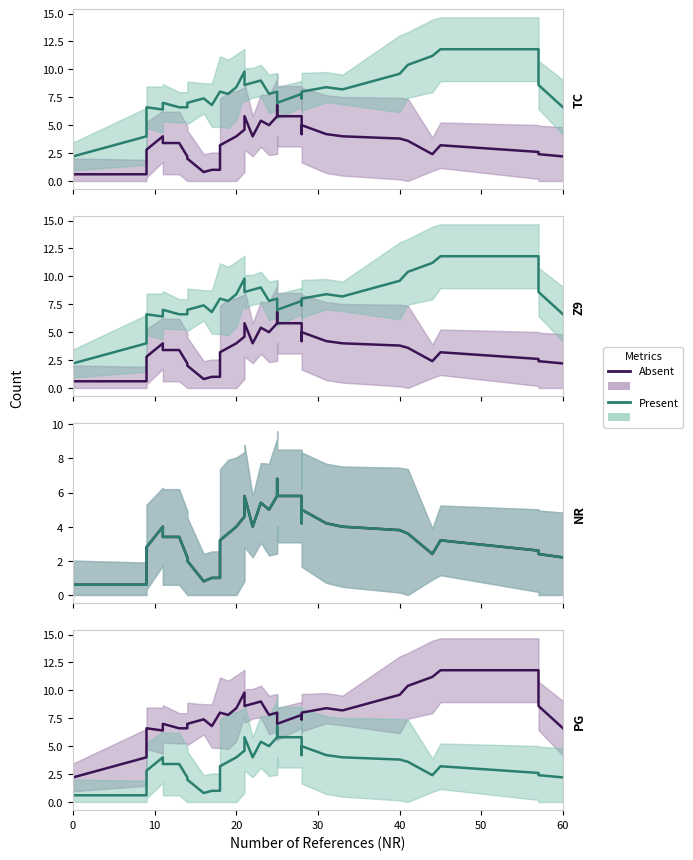

In Present, how many points are lower than both neighbors (excluding endpoints)?

6